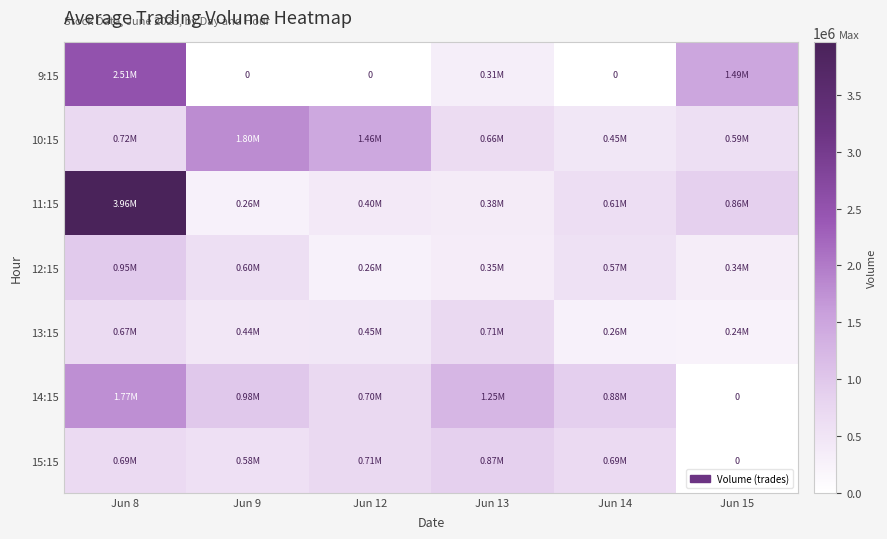

The value of 12:15 at Jun 8 is 951138. True or false?

True